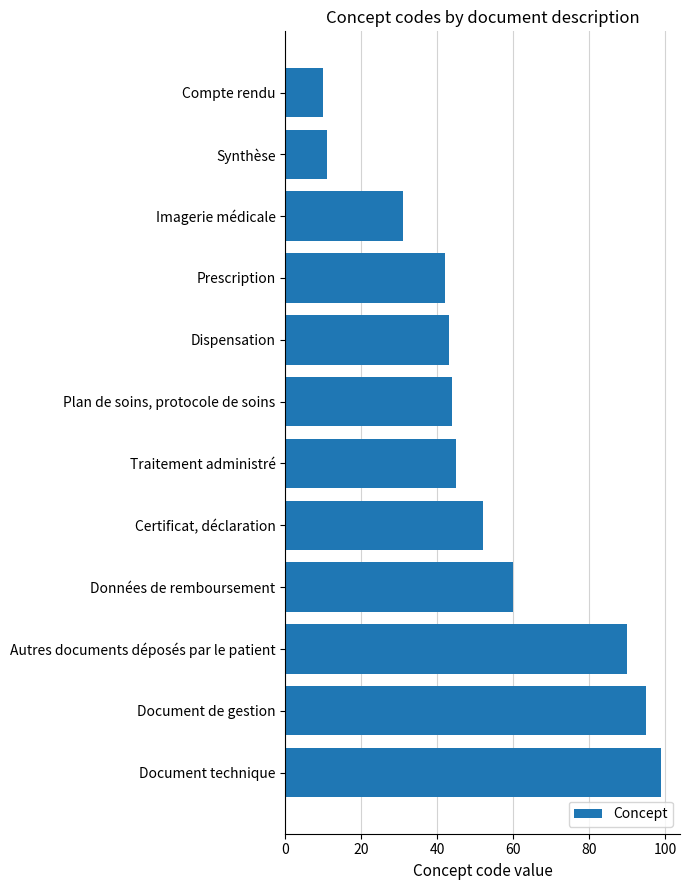

What is the change in value from Compte rendu to Données de remboursement?

+50